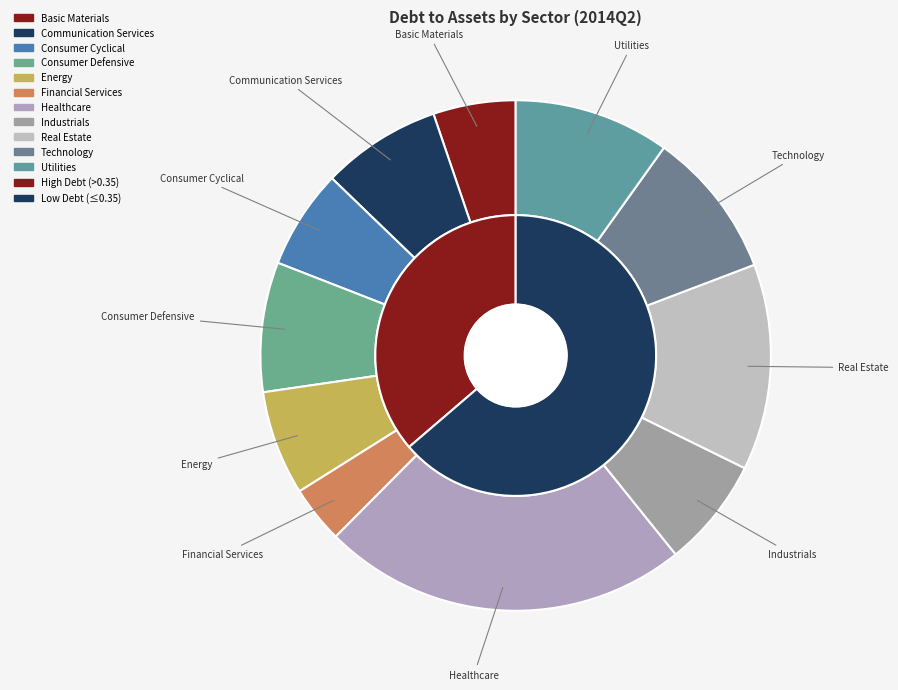

True or false: Energy accounts for 7% of the total.

True